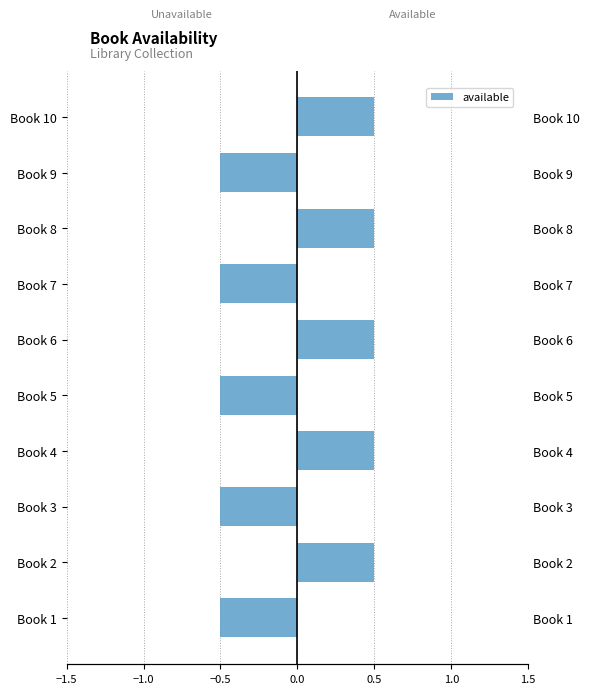

What is the maximum value shown in the chart?

0.5